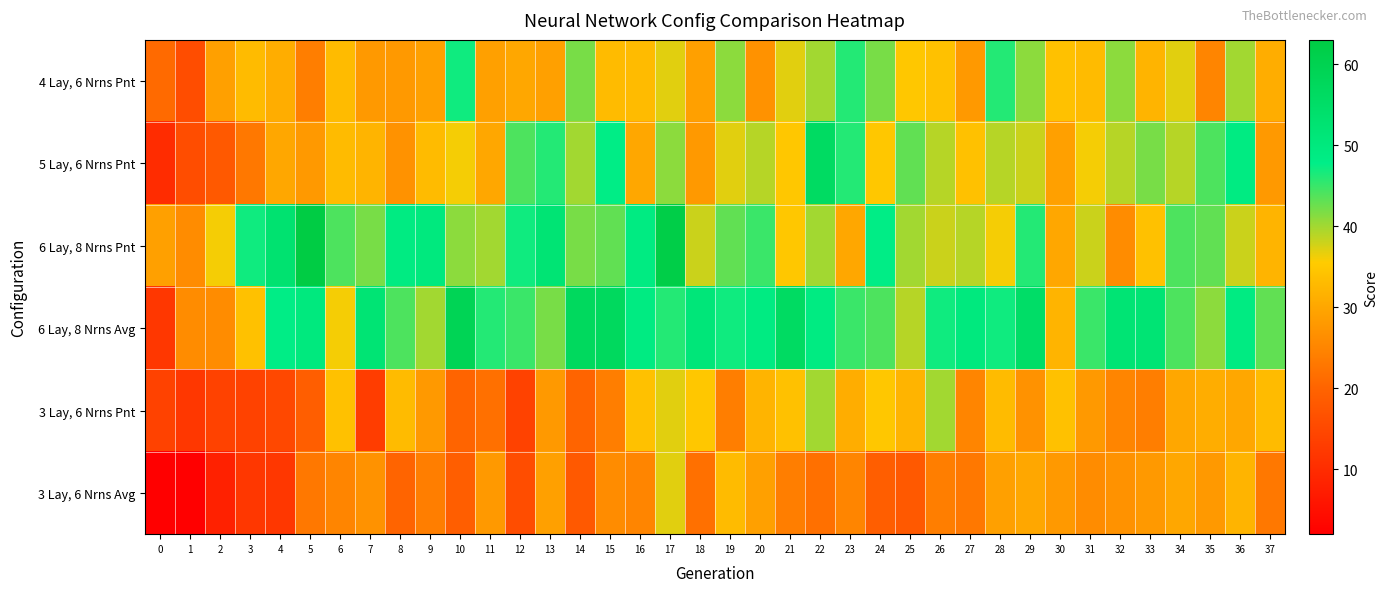

What is the minimum value shown in the chart?

2